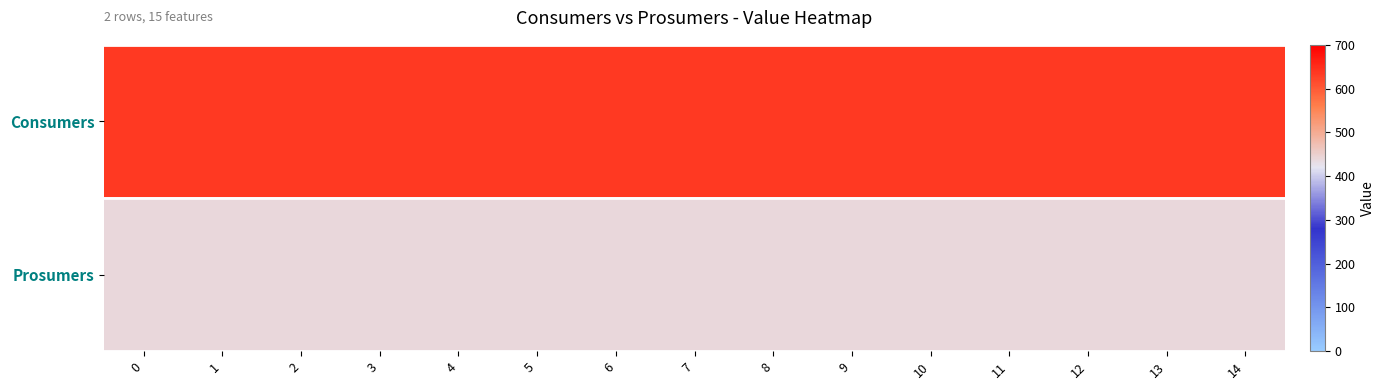

Reading left to right, list all the values displayed in this chart.

Consumers: 0=635	1=635	2=635	3=635	4=635	5=635	6=635	7=635	8=635	9=635	10=635	11=635	12=635	13=635	14=635
Prosumers: 0=440	1=440	2=440	3=440	4=440	5=440	6=440	7=440	8=440	9=440	10=440	11=440	12=440	13=440	14=440